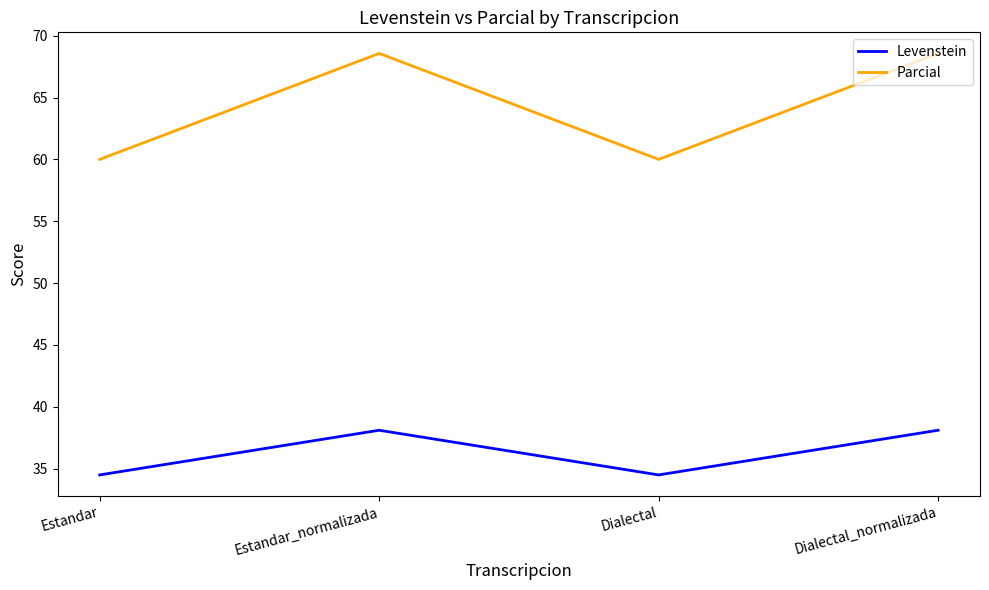

What is the total value across all series at Estandar?

94.5